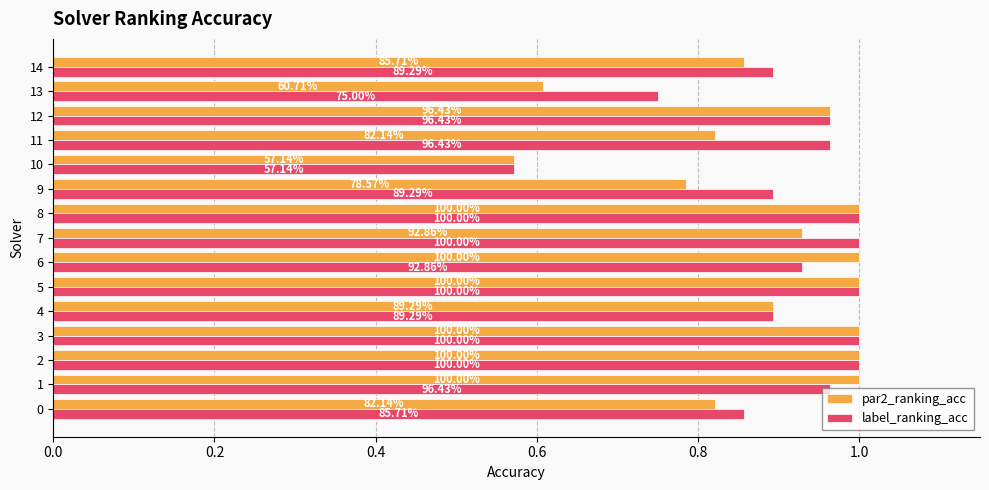

What is the sum of all label_ranking_acc values?

13.7